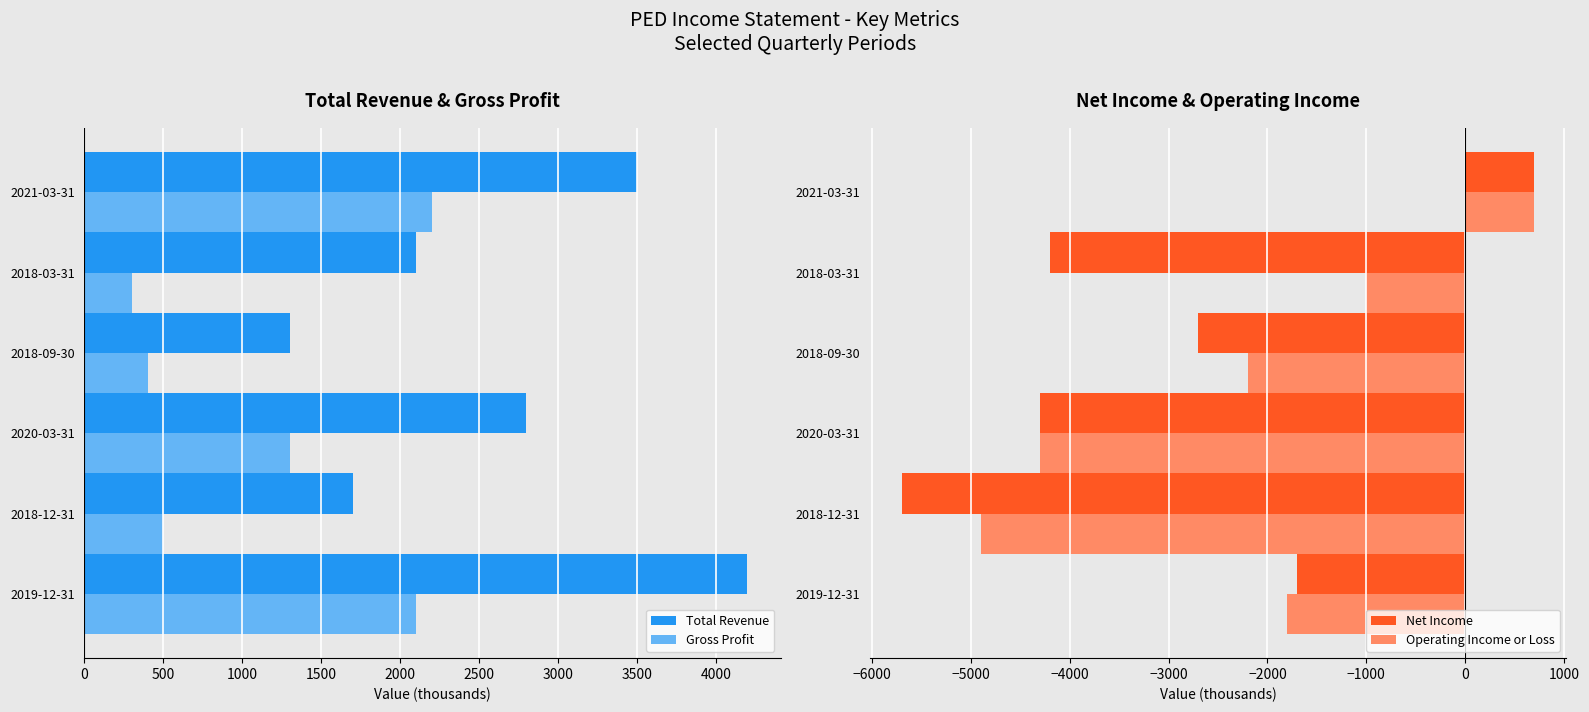

The value of Total Revenue at 2018-03-31 is 2100. True or false?

True